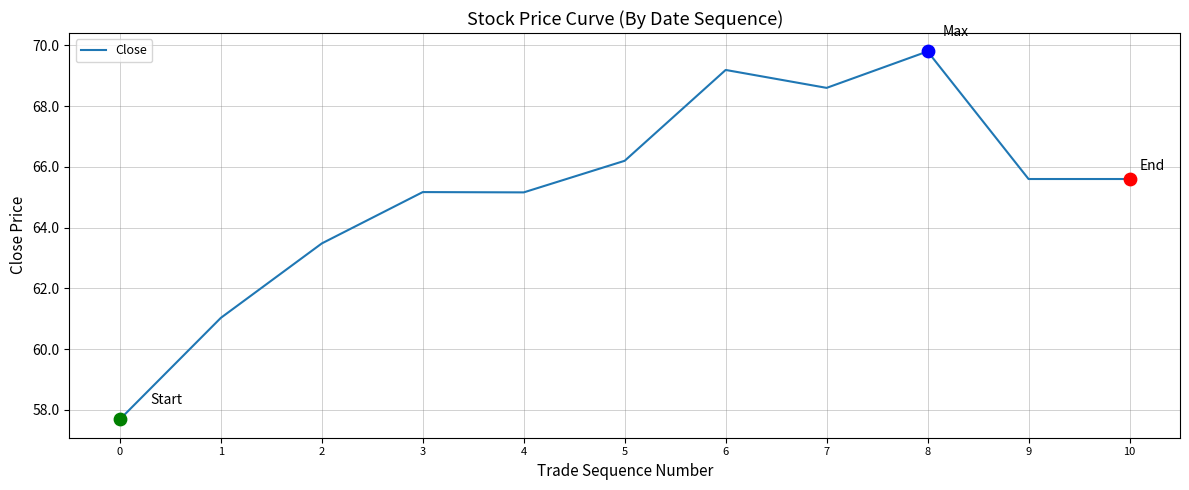

What is the ratio of the value at 3 to the value at 10?

1.0